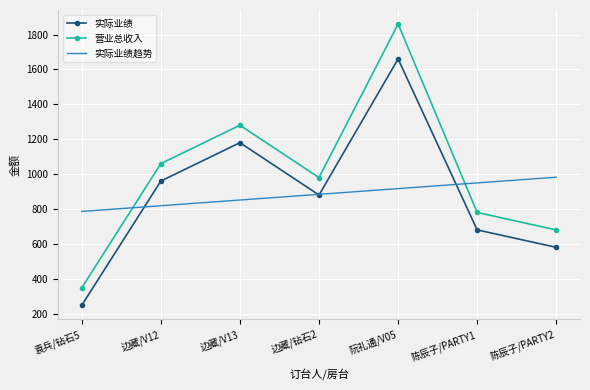

At how many categories does at least one series exceed 1652?

1